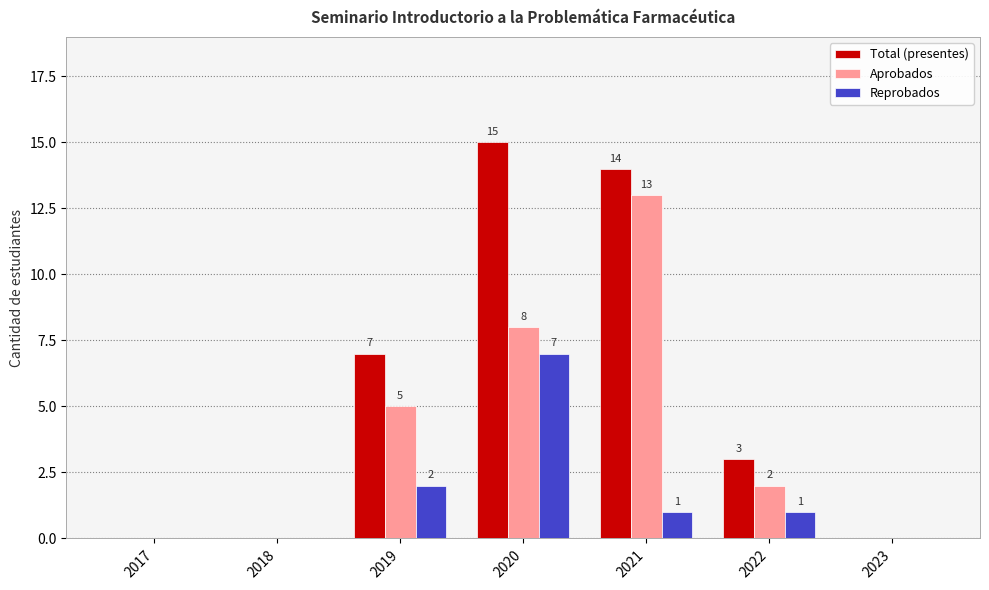

What are all the series names shown in the legend?

Total (presentes), Aprobados, Reprobados